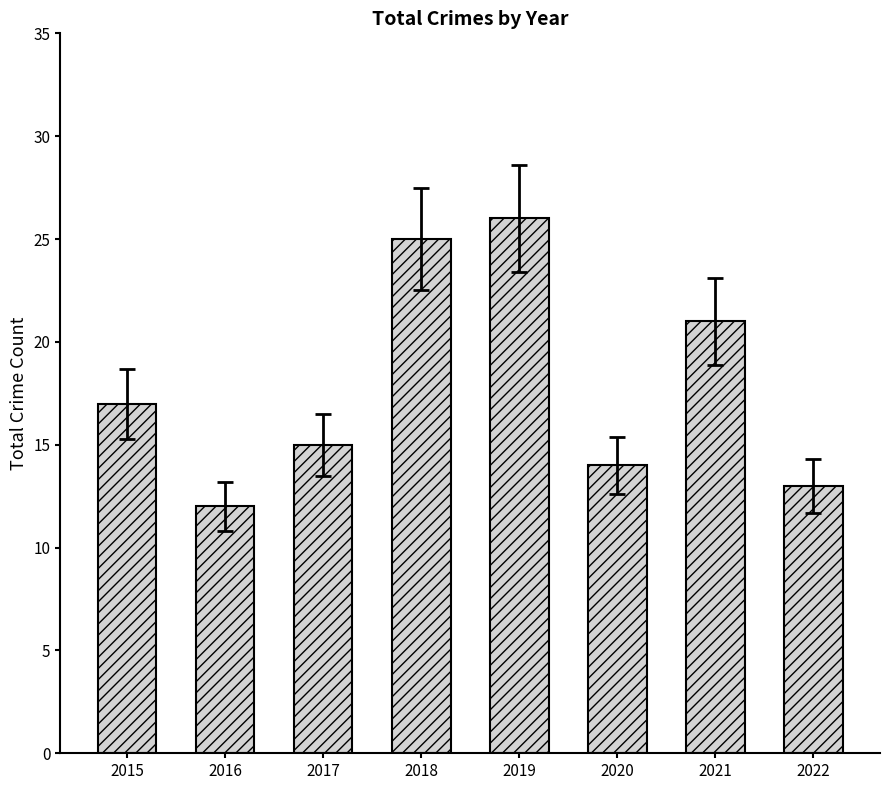

Which category has the lowest value across all series?

2016